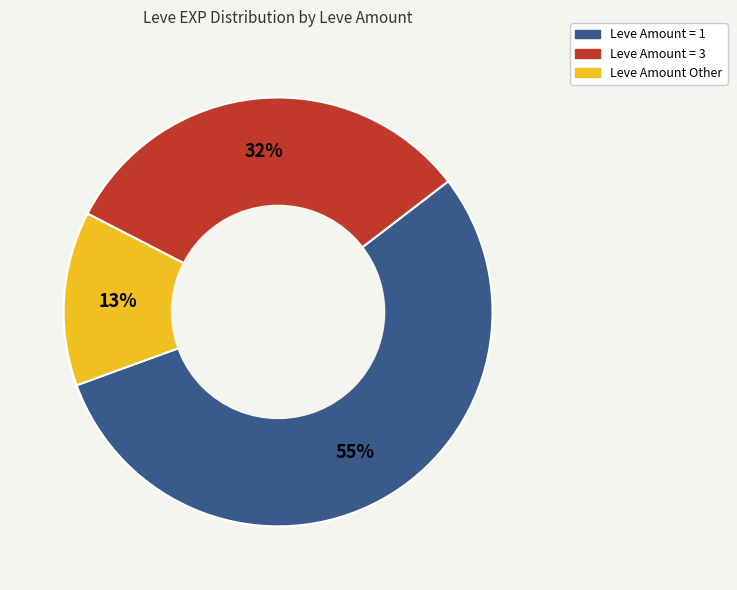

How many slices are in this pie chart?

3